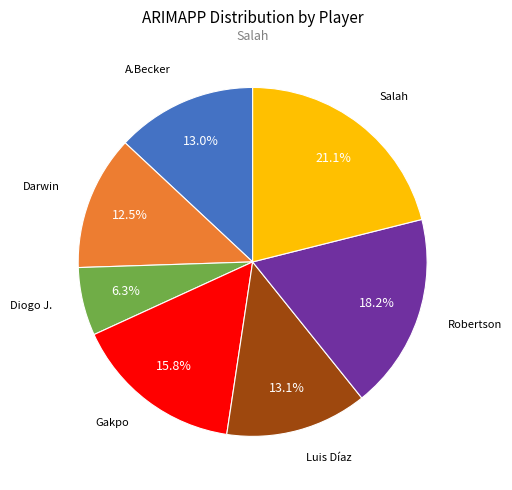

Is there a majority slice in this chart?

No